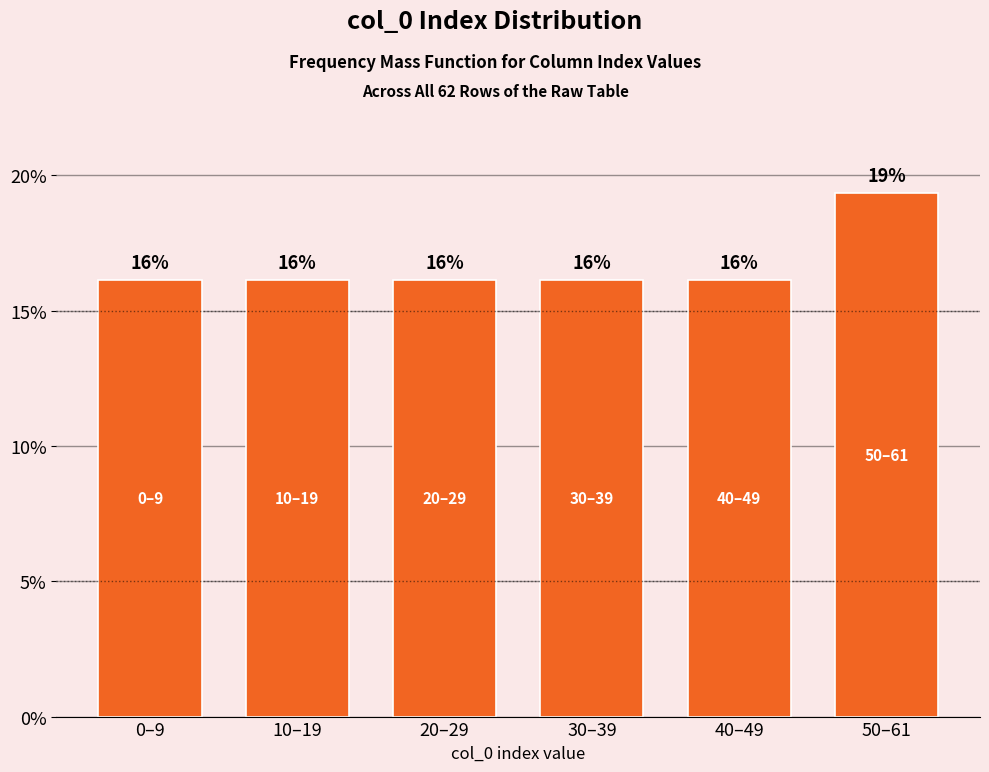

Does the chart contain any negative values?

No